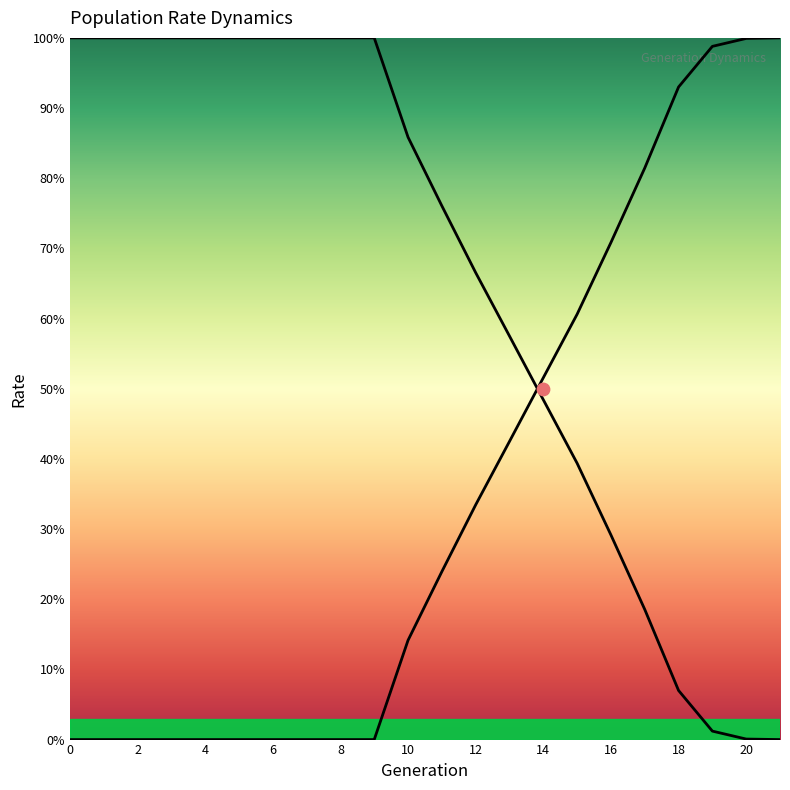

Which series has the widest spread of Y values?

rate_wt